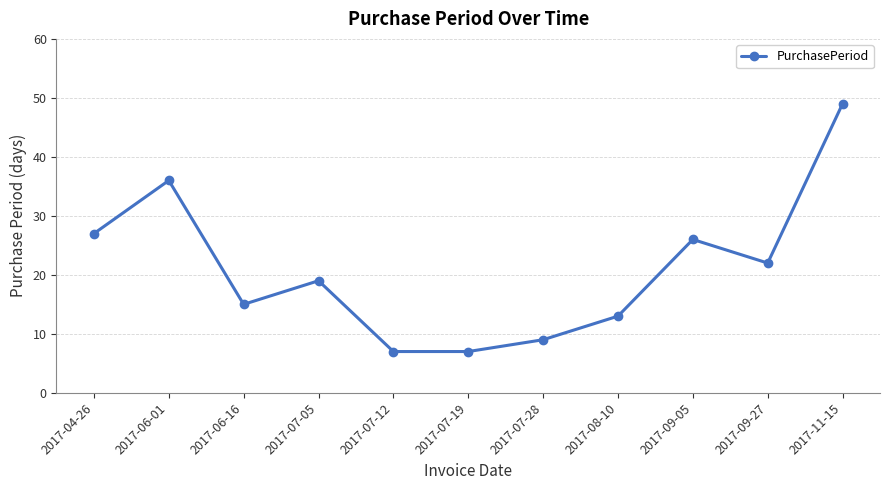

Which label corresponds to the largest value in the chart?

2017-11-15